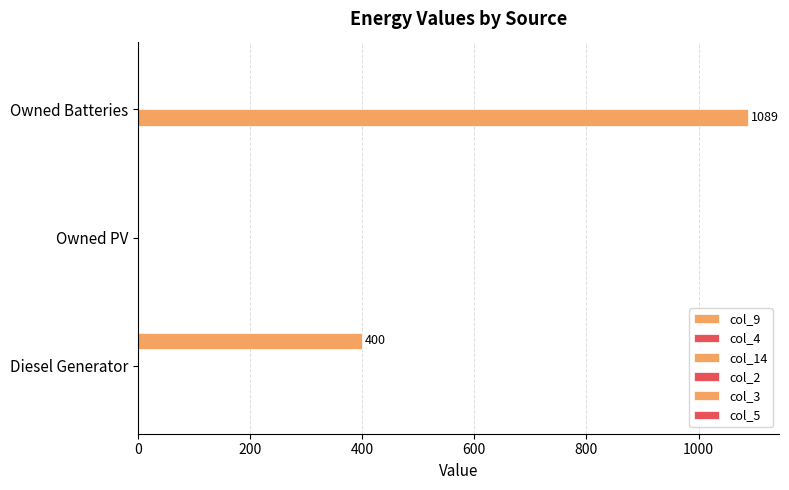

How many series are shown in this chart?

2